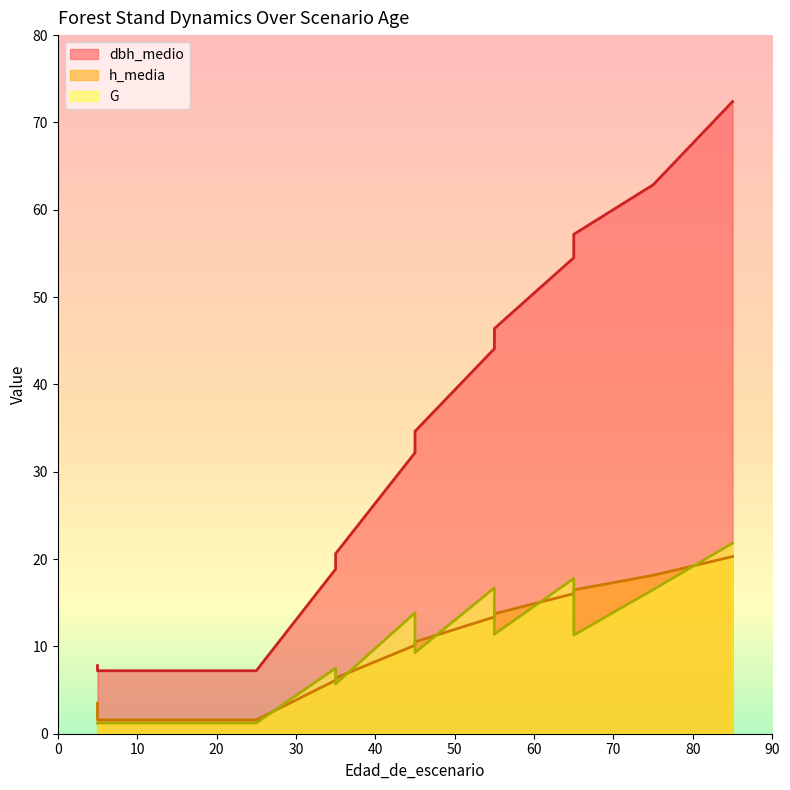

What is the highest value of the dbh_medio series?

72.4